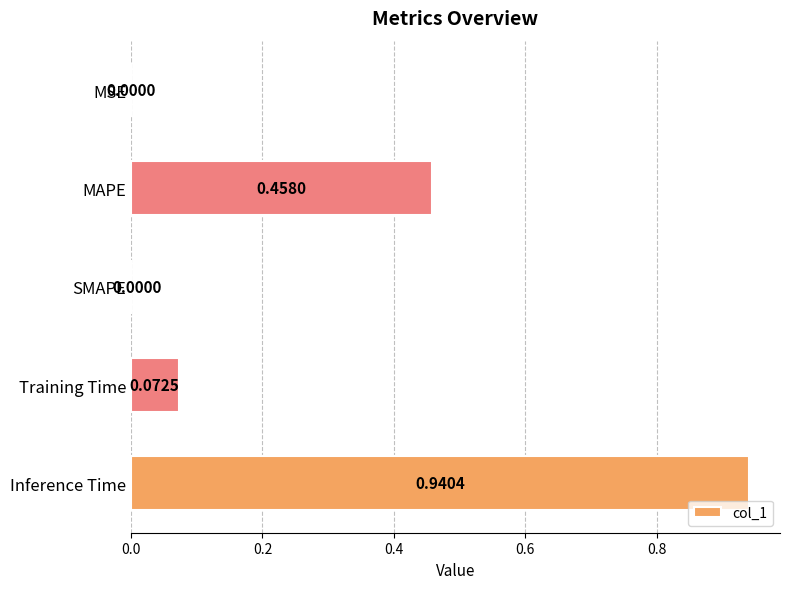

Which label corresponds to the largest value in the chart?

Inference Time